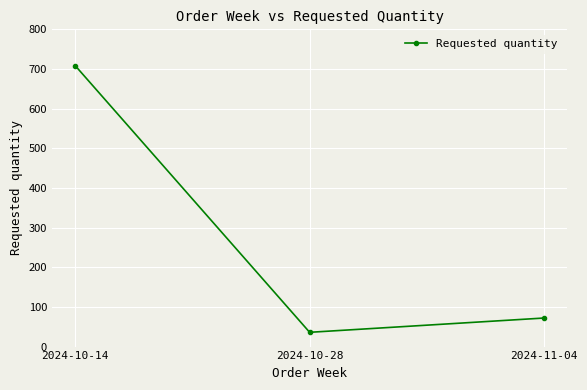

What is the difference between the maximum and minimum values?

672